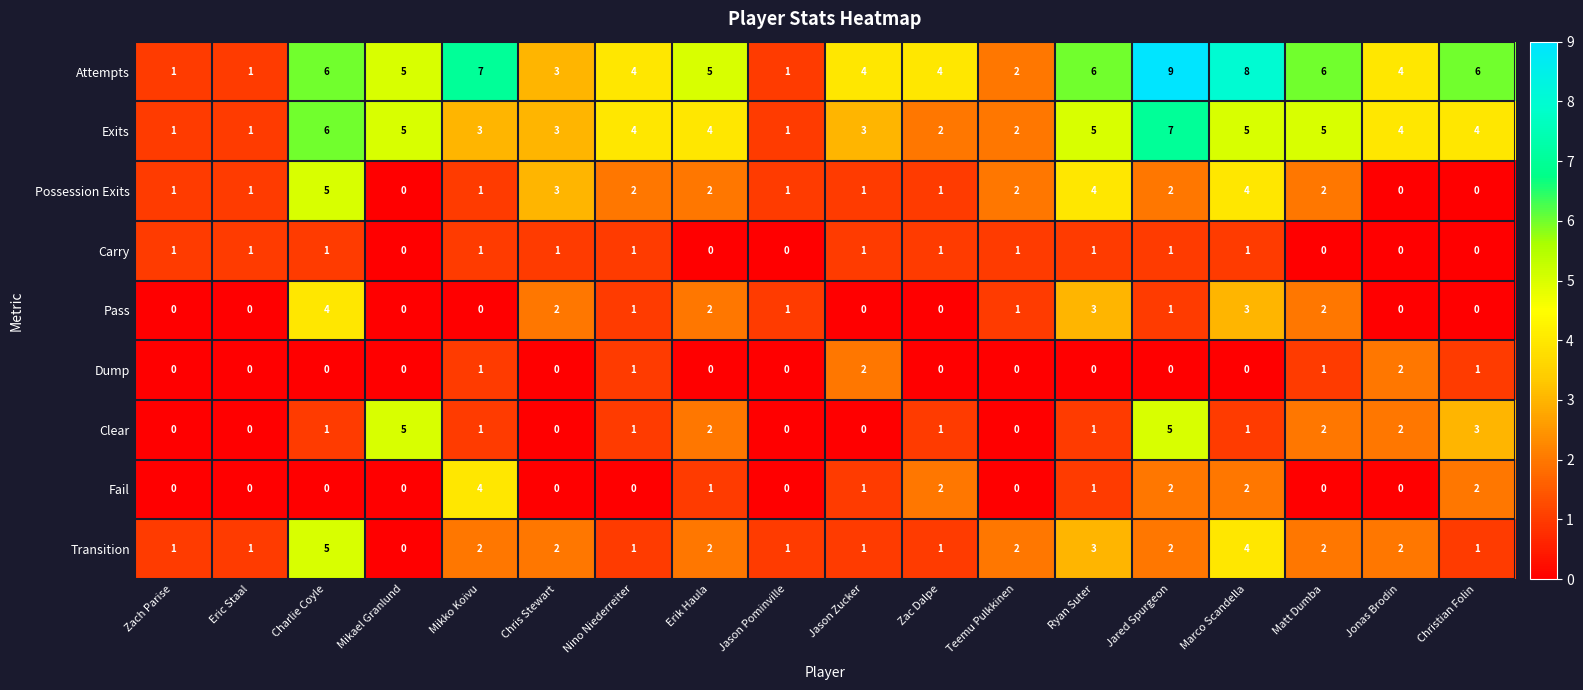

Which series has the largest range (max minus min)?

Attempts